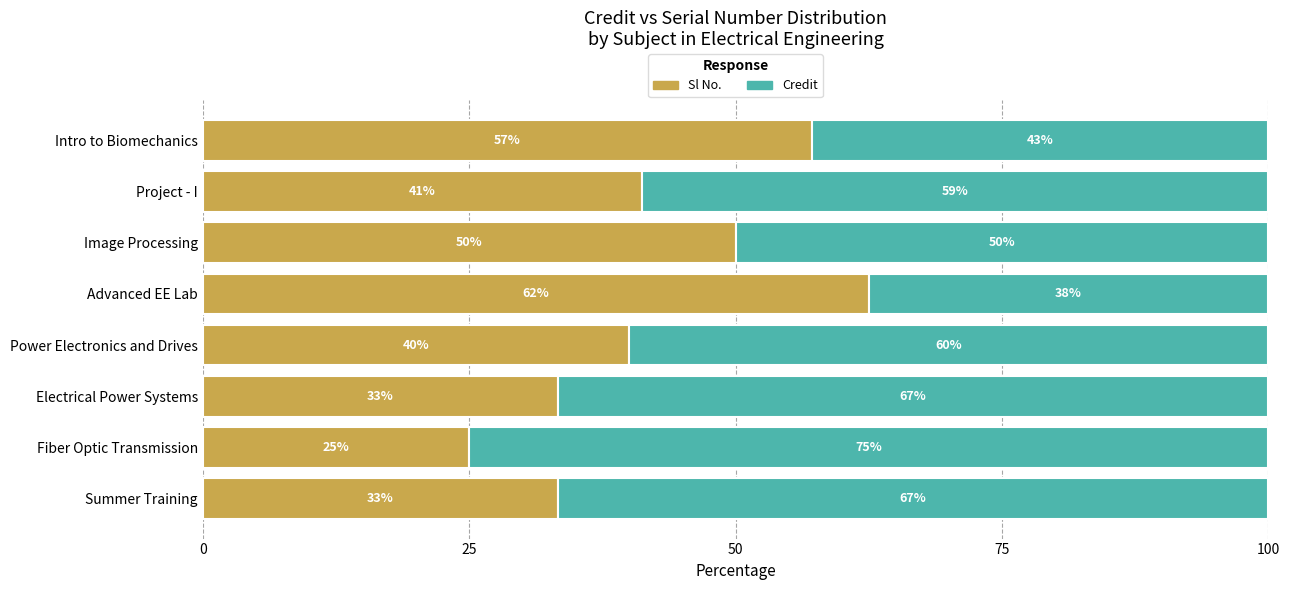

Which category has the lowest value in the Sl No. series?

Fiber Optic Transmission